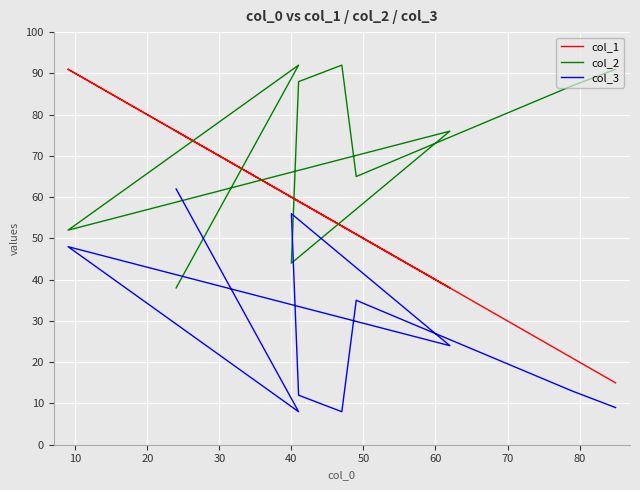

Which series has the largest range (max minus min)?

col_1